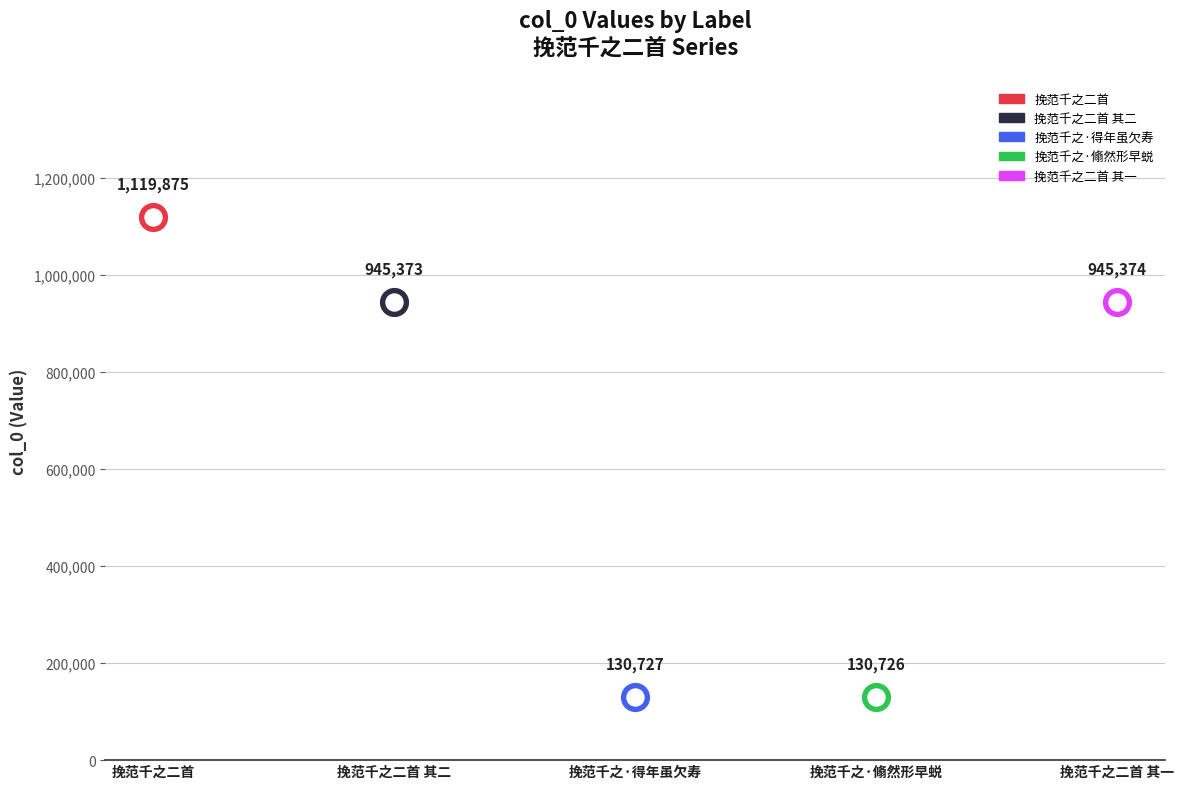

What is the ratio of the value at 挽范千之·翛然形早蜕 to the value at 挽范千之二首?

0.1